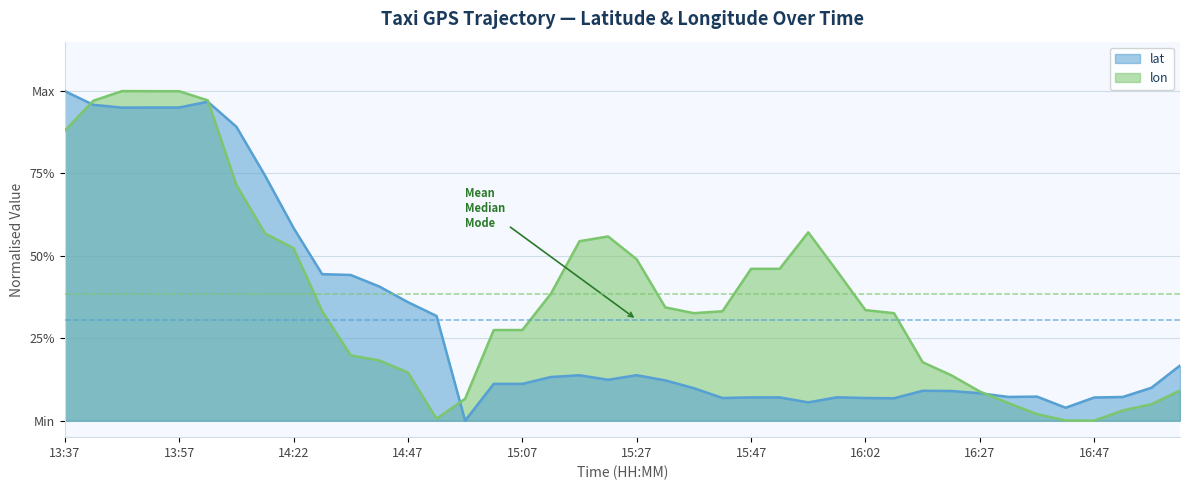

What is the difference between the maximum and minimum values in the lon series?

1.0